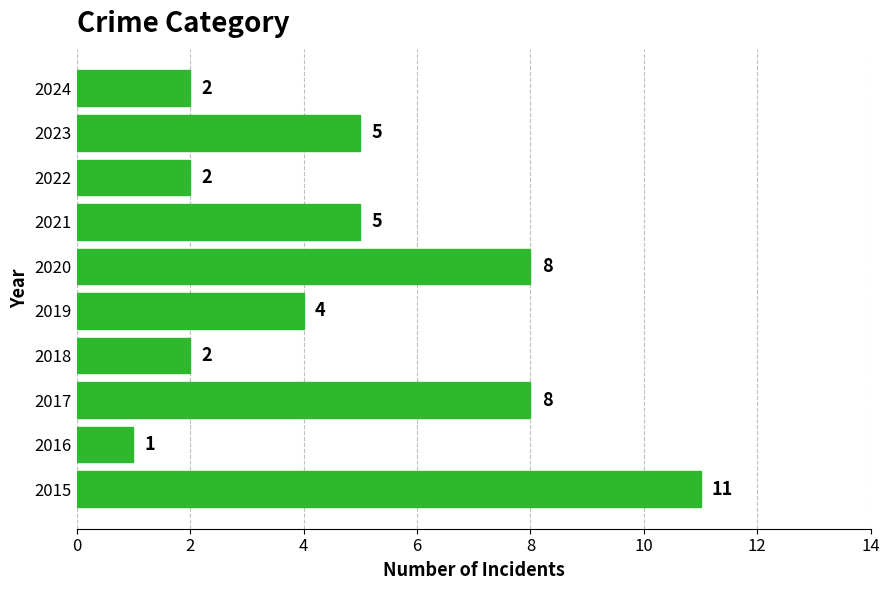

Reading bottom to top, transcribe all the data shown in this chart.

2015=11	2016=1	2017=8	2018=2	2019=4	2020=8	2021=5	2022=2	2023=5	2024=2